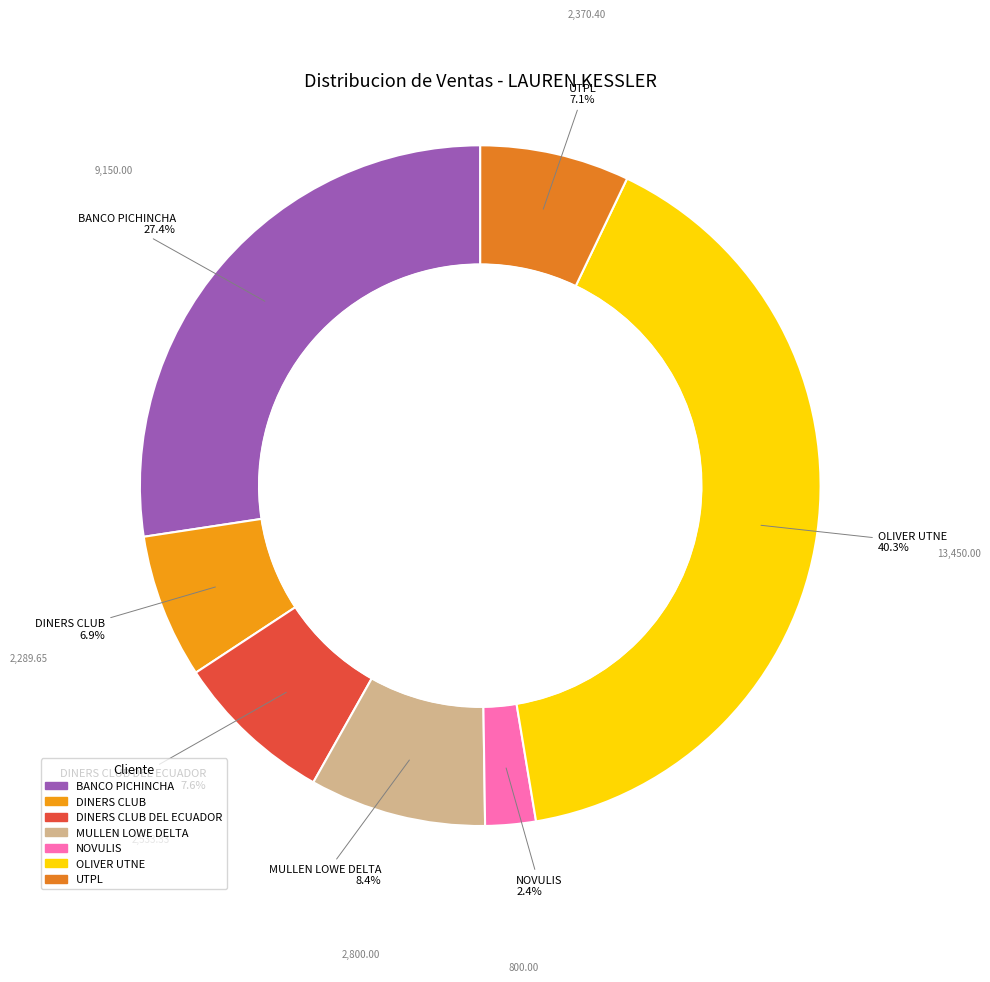

How many segments does this pie chart have?

7